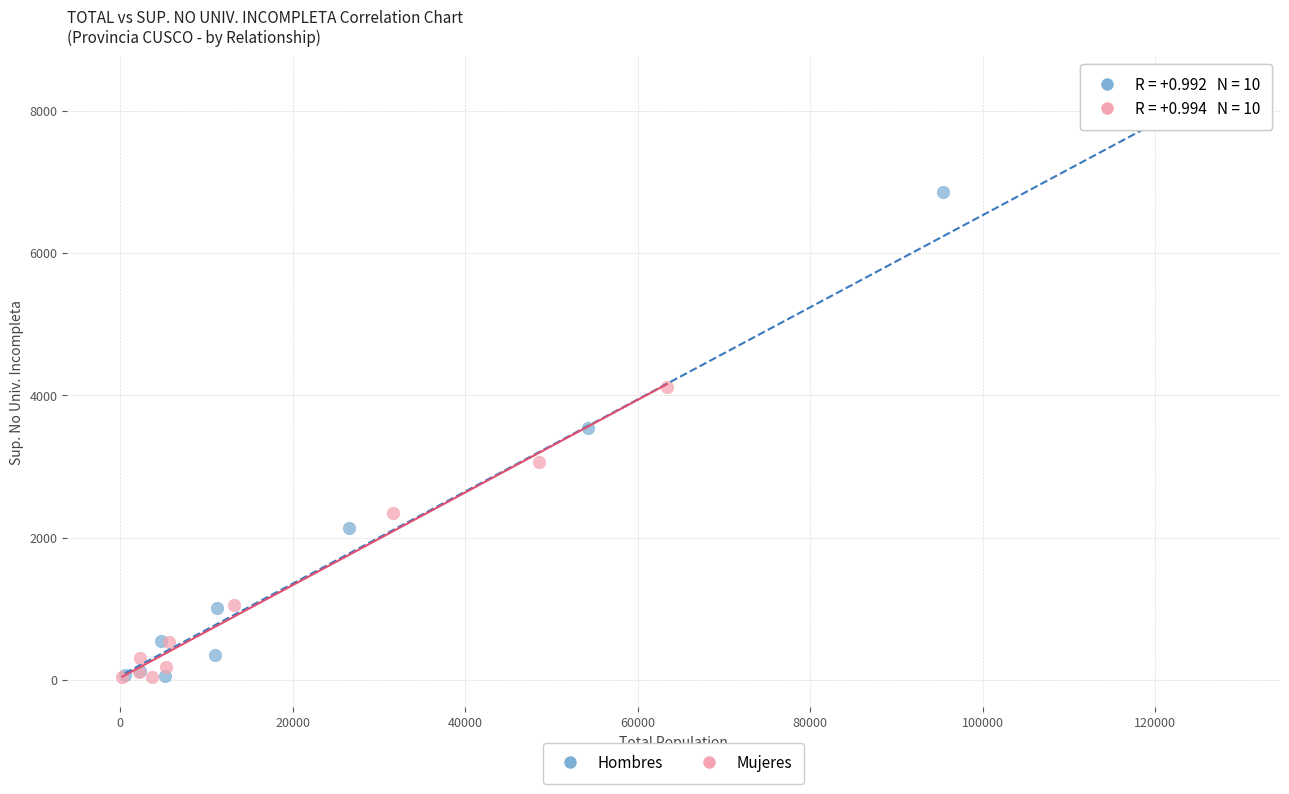

Which series reaches the maximum Y coordinate?

Hombres